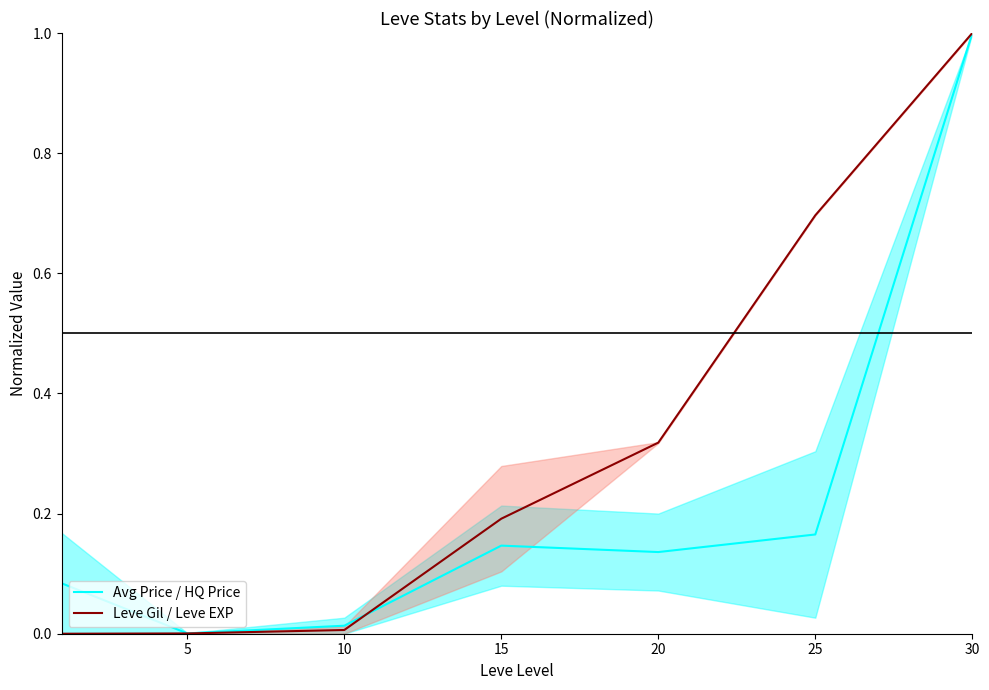

What is the difference between the Avg Price / HQ Price values at 20 and 5?

0.1